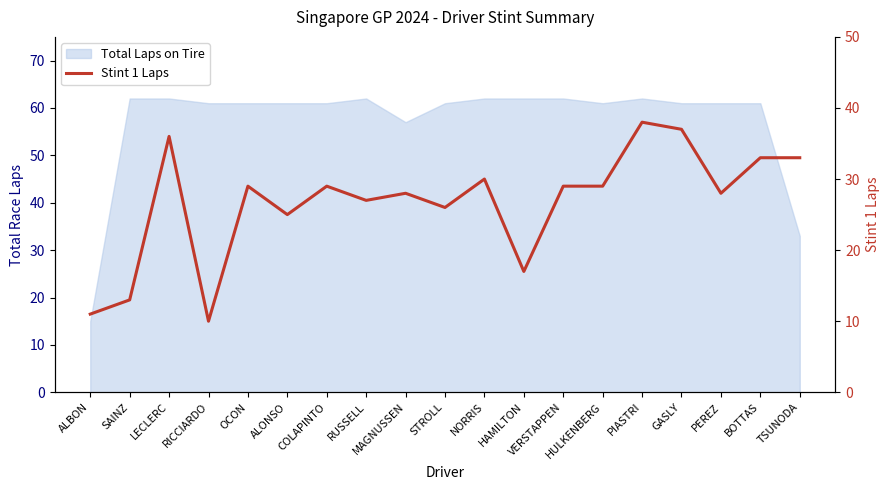

Reading right to left, transcribe all the data shown in this chart.

33	33	28	37	38	29	29	17	30	26	28	27	29	25	29	10	36	13	11